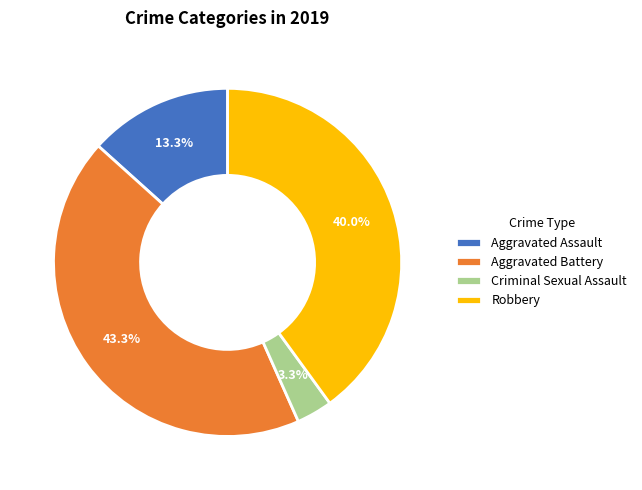

Which slice is the largest?

Aggravated Battery